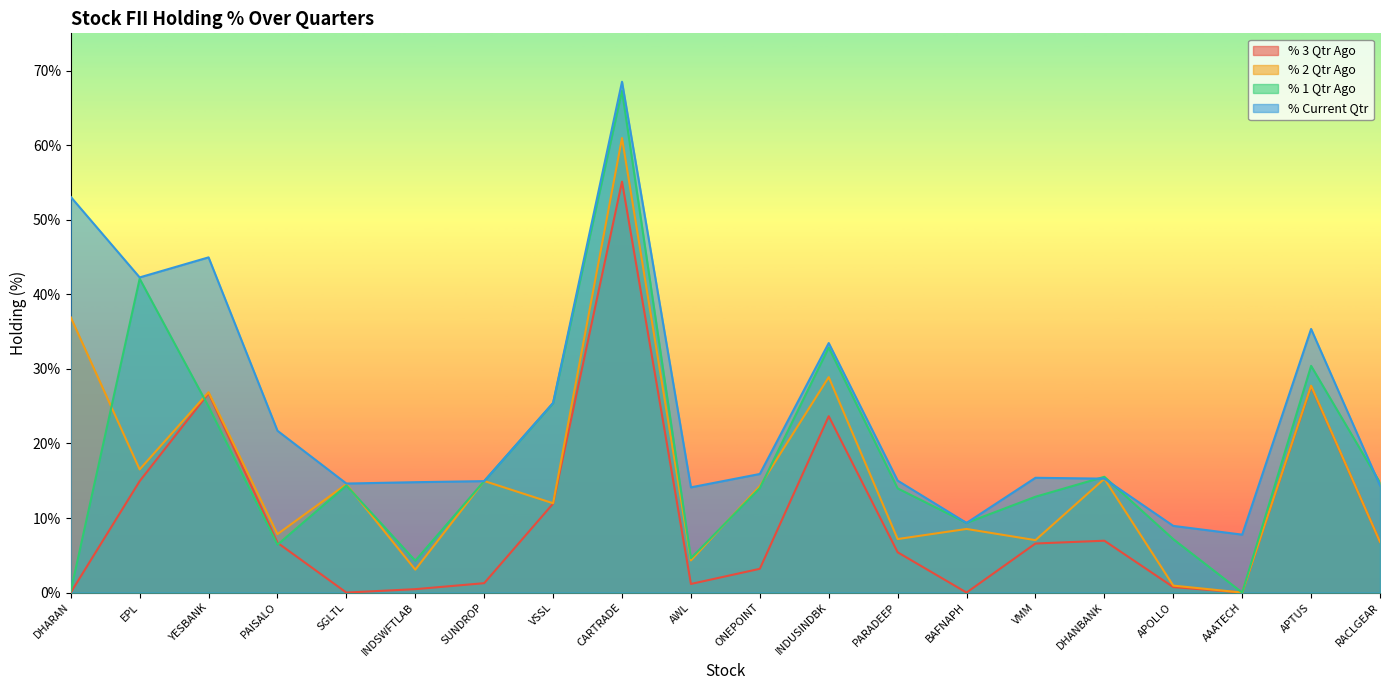

Which label corresponds to the largest value in the chart?

CARTRADE